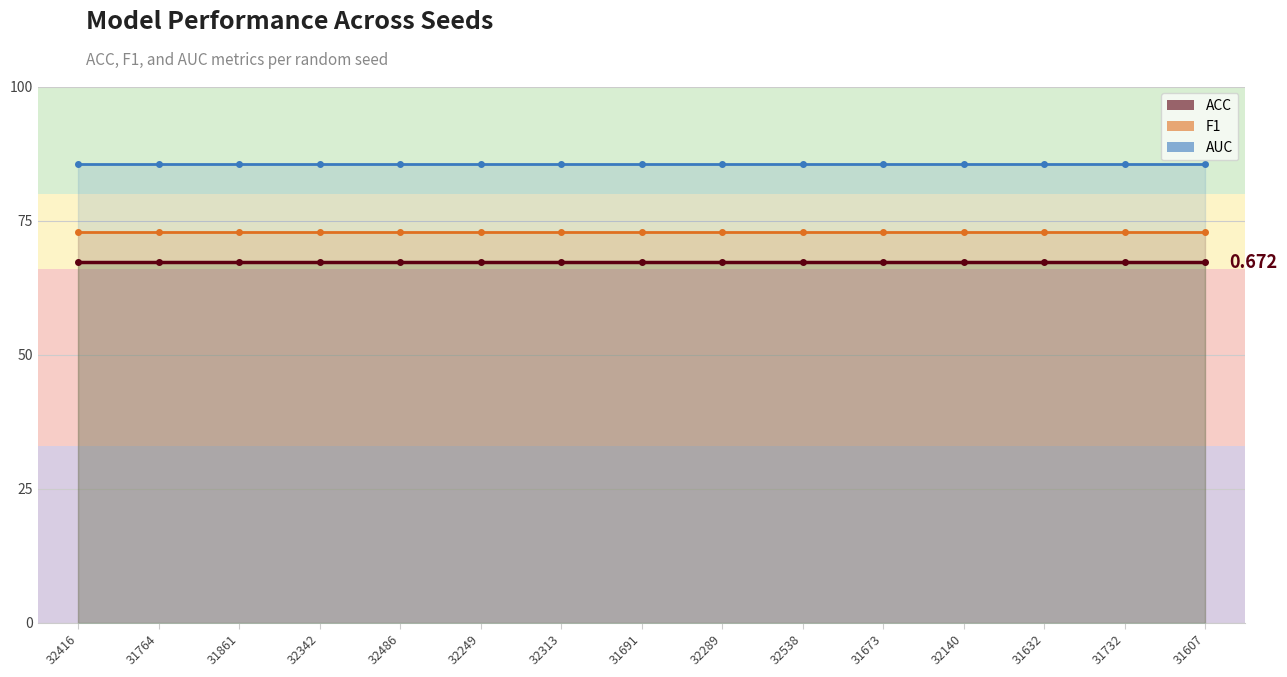

Read the AUC value at 31673.

0.9